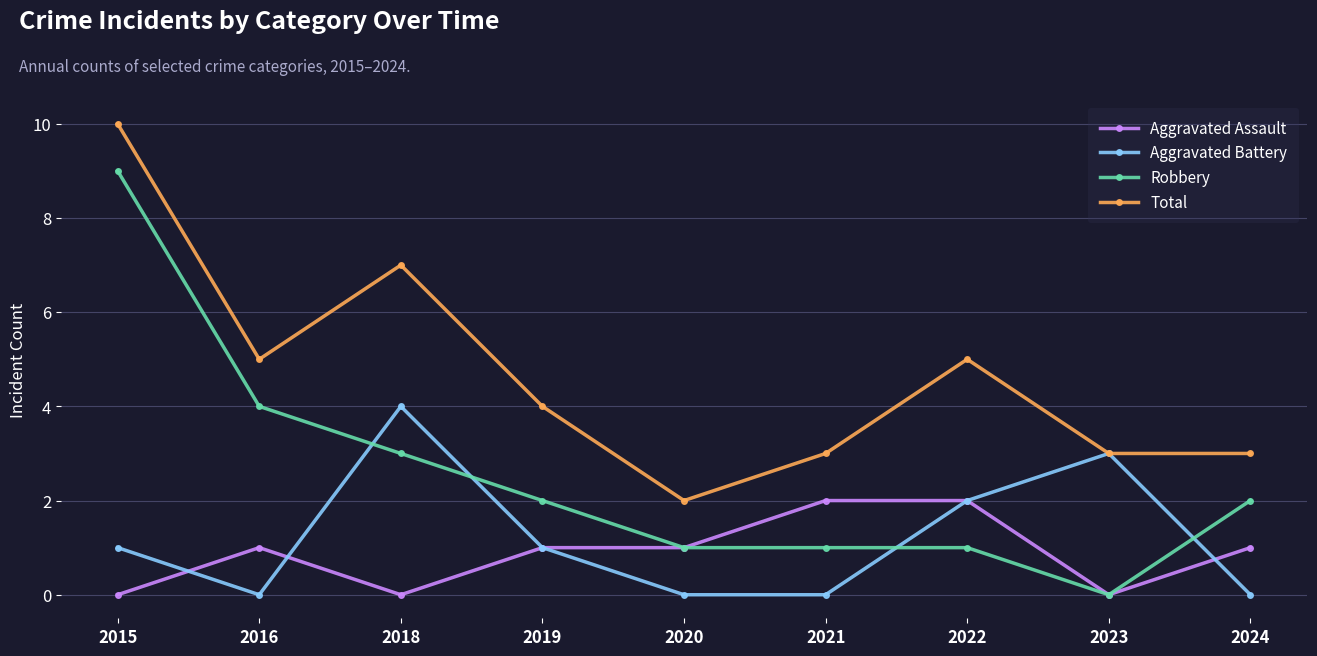

Count the number of data series in this chart.

4